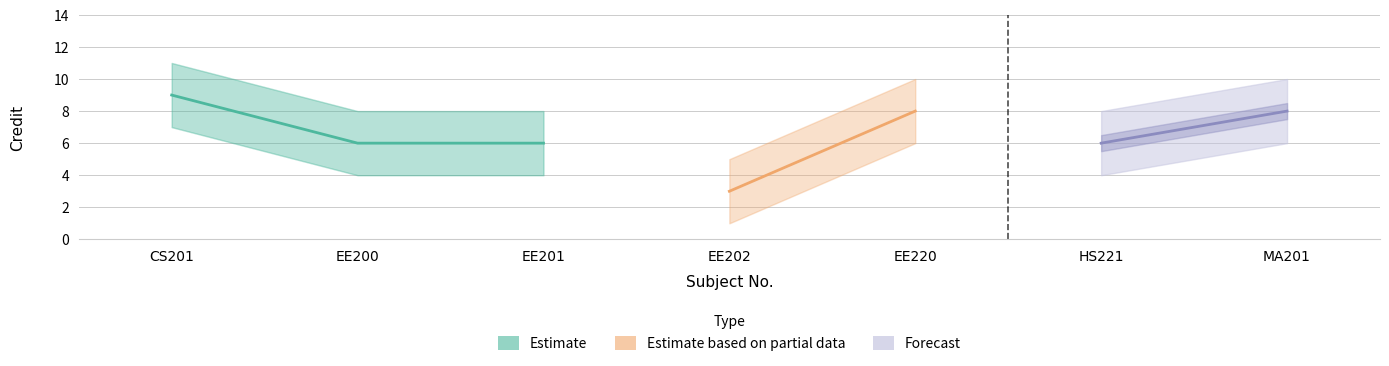

At which label does Credit first exceed 6?

CS201